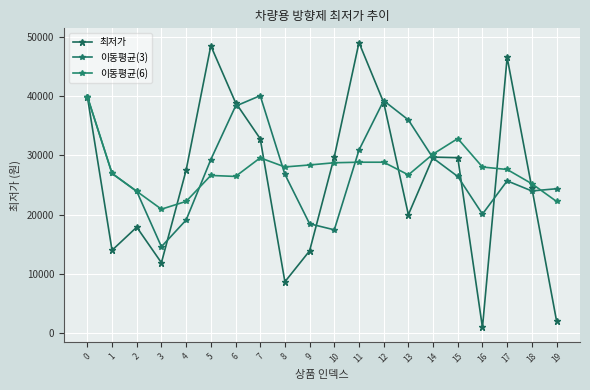

Does the chart have visible grid lines?

Yes